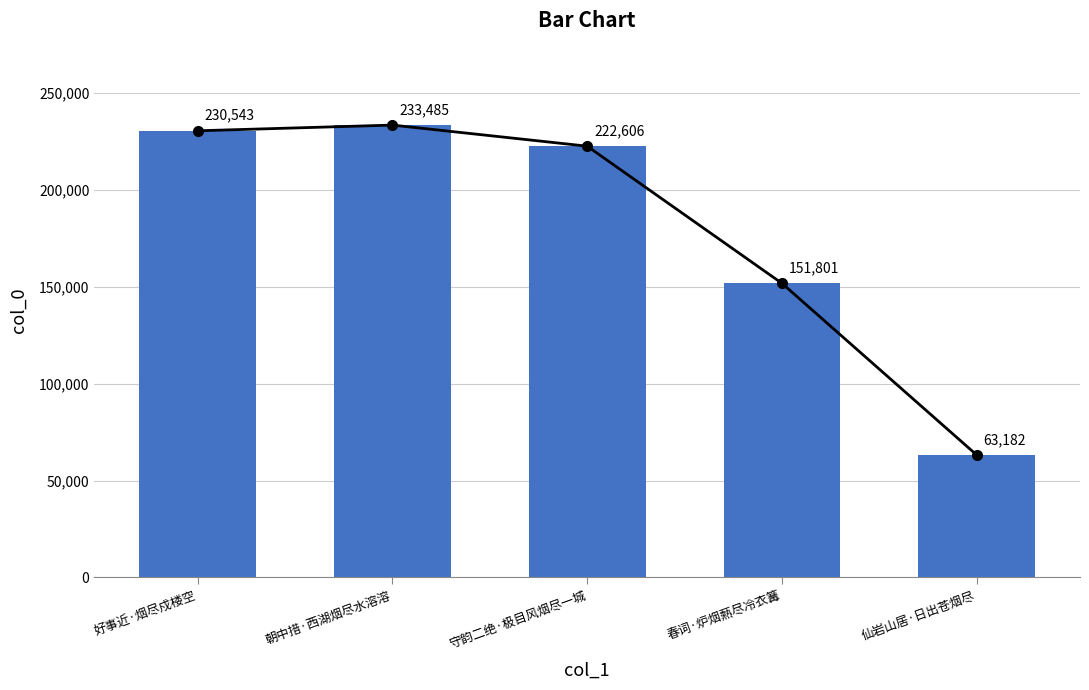

What is the label of the 5th bar from the left?

仙岩山居·日出苍烟尽